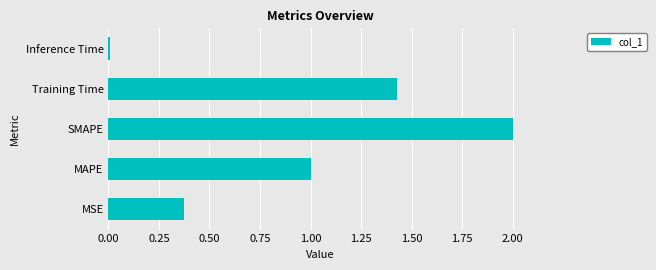

The value at Training Time is 0.7. True or false?

False